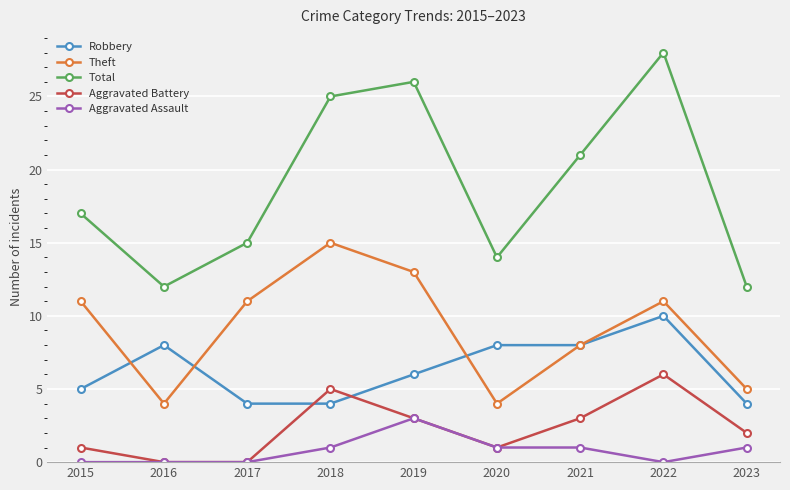

What is the difference between the highest and lowest values at 2021?

20